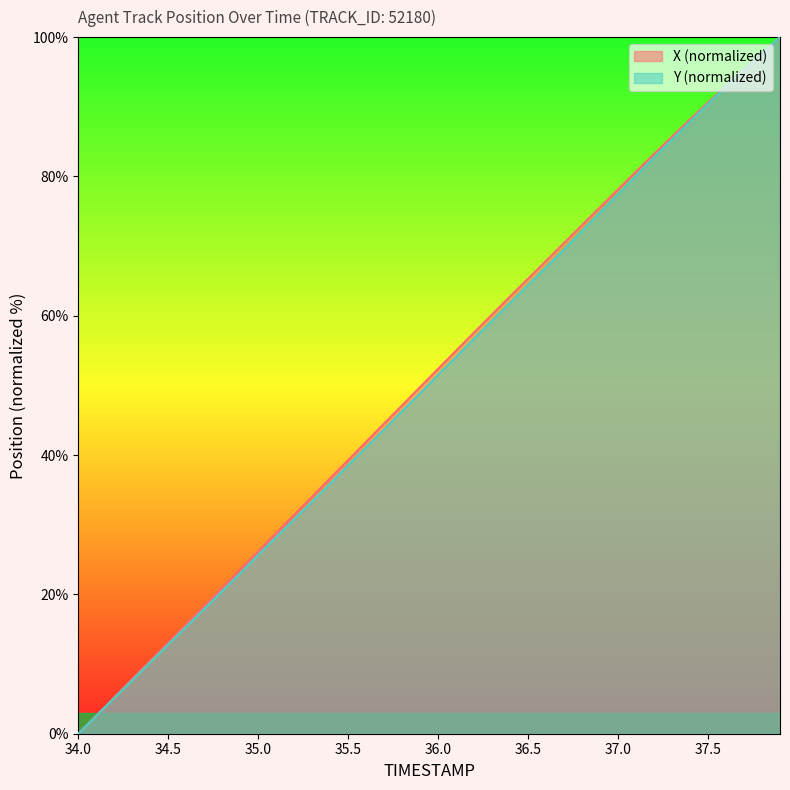

Is it true that X equals 33.3 at 36.8?

False